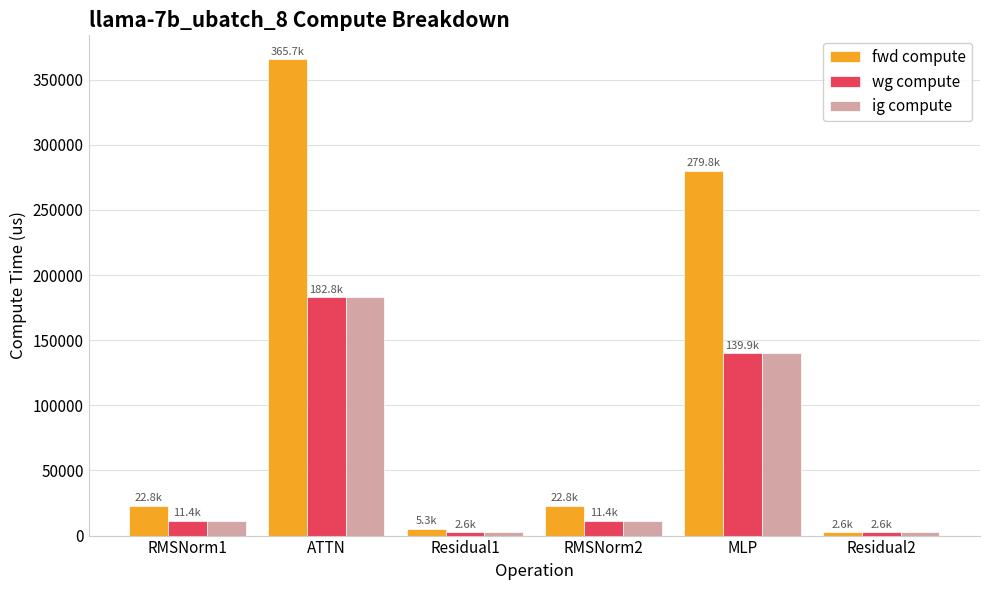

Which series has the largest total across all categories?

fwd compute